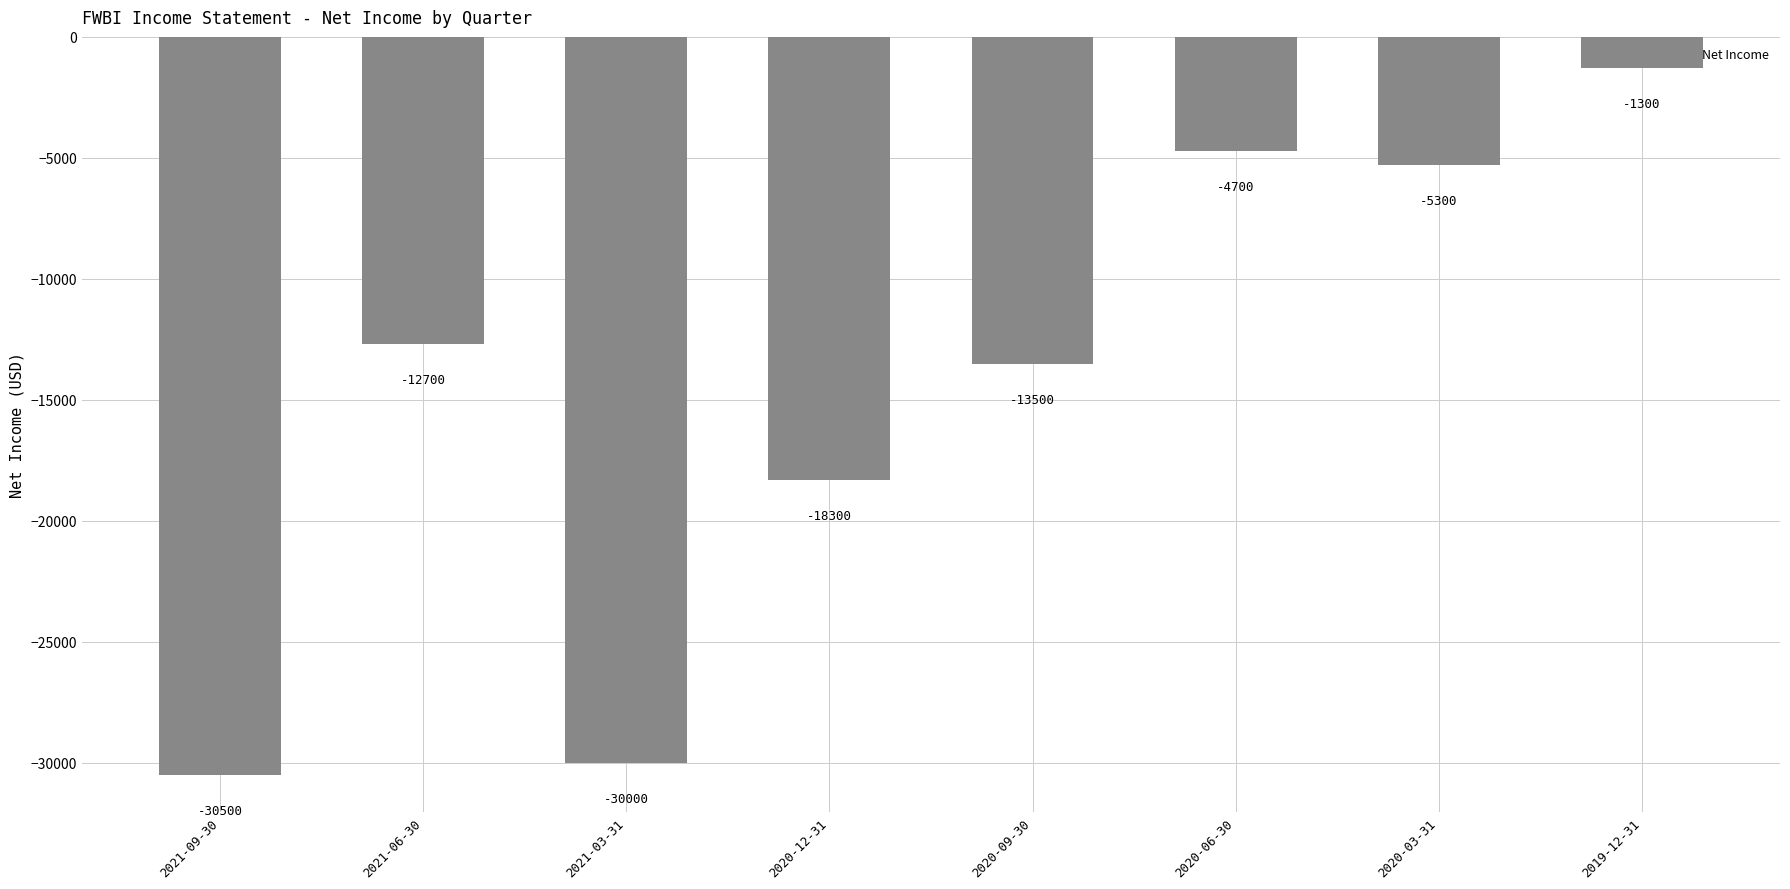

Rank the categories by value from highest to lowest.

2019-12-31, 2020-06-30, 2020-03-31, 2021-06-30, 2020-09-30, 2020-12-31, 2021-03-31, 2021-09-30